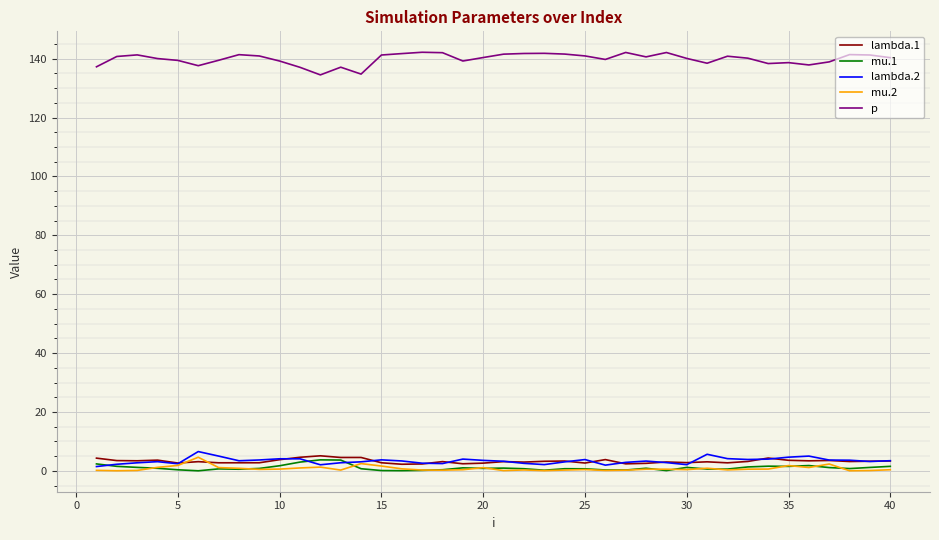

True or false: mu.2 and p intersect in this chart.

False